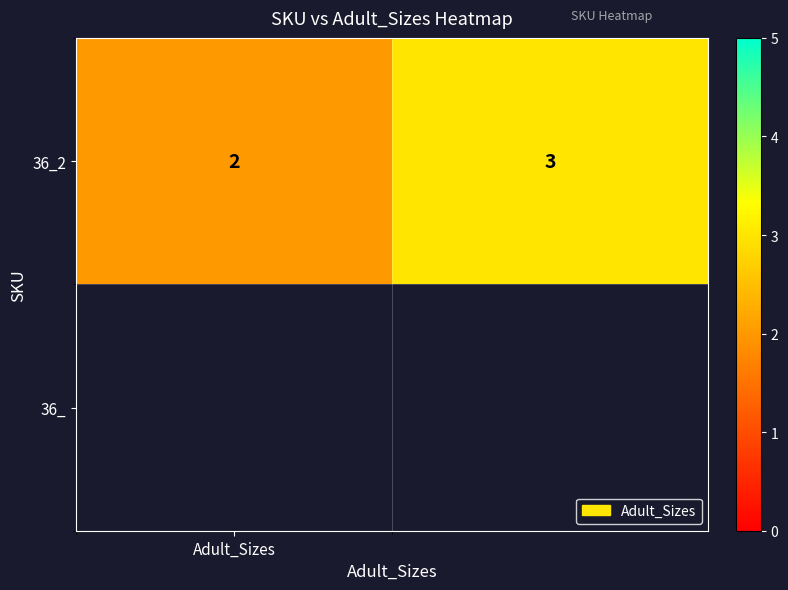

How many series are shown in this chart?

1